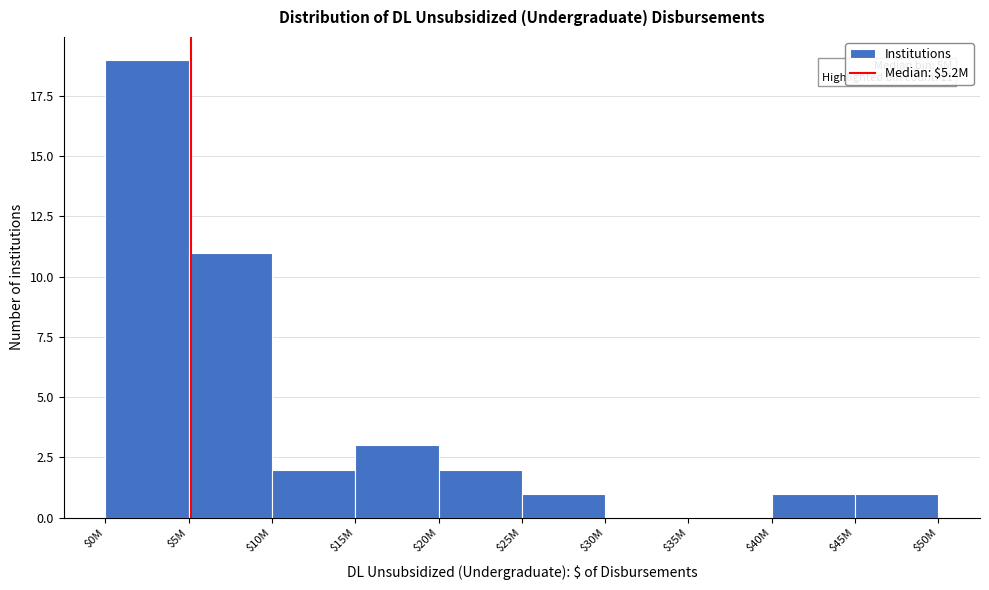

Which label corresponds to the largest value in the chart?

$0M